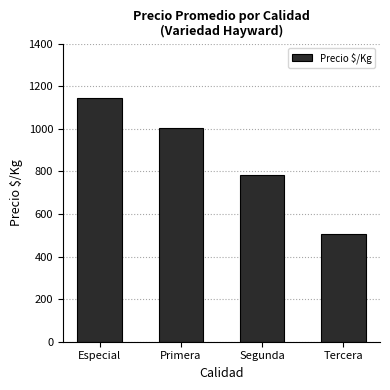

True or false: the data shows 1142 at Especial.

True